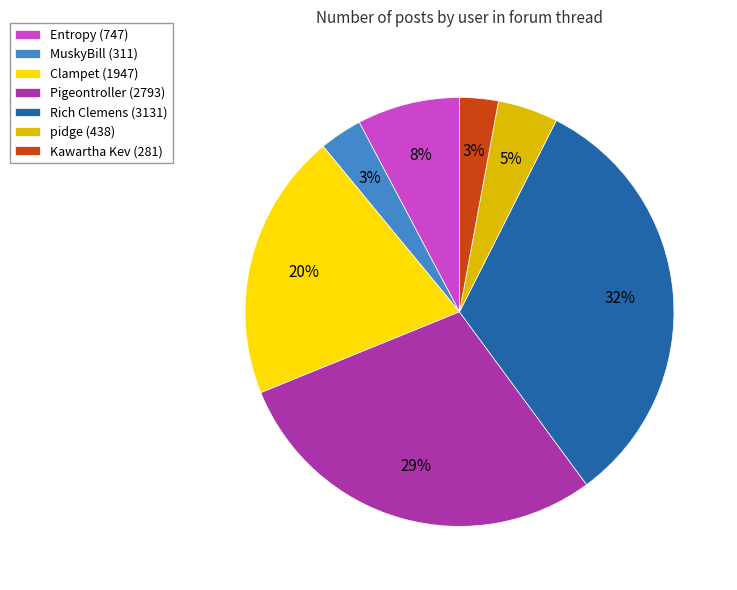

The Pigeontroller (2793) slice represents 37% of the pie. True or false?

False